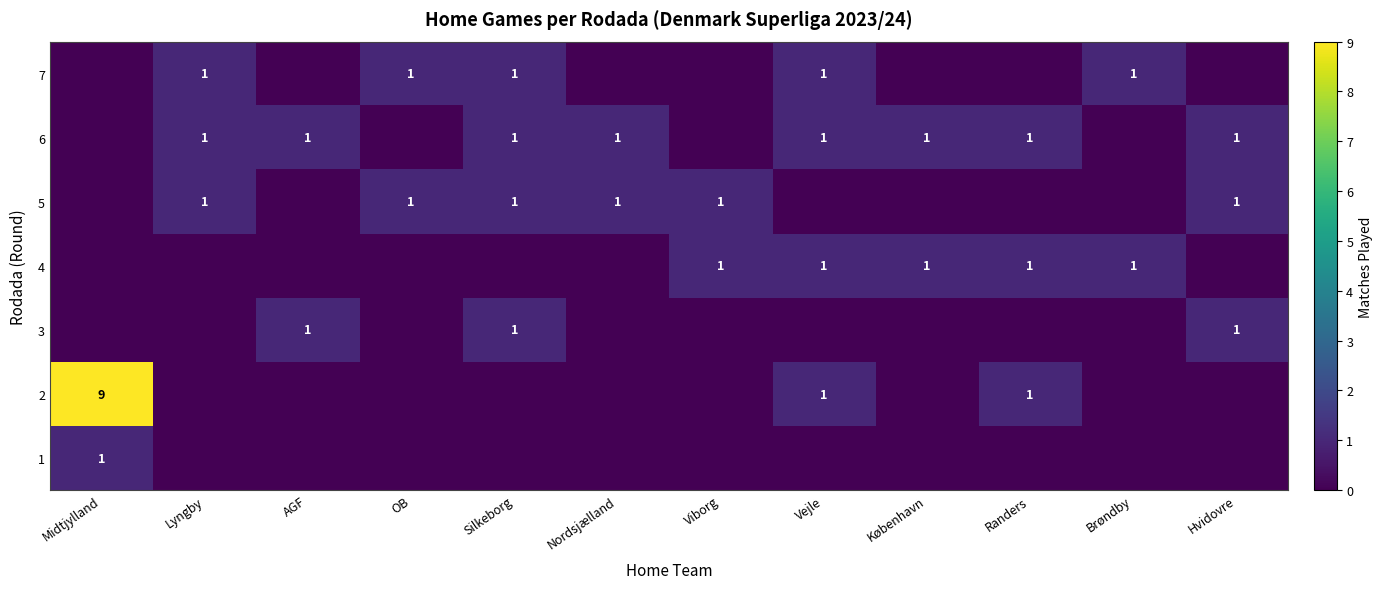

True or false: 5 has a value of 1 at Lyngby.

True